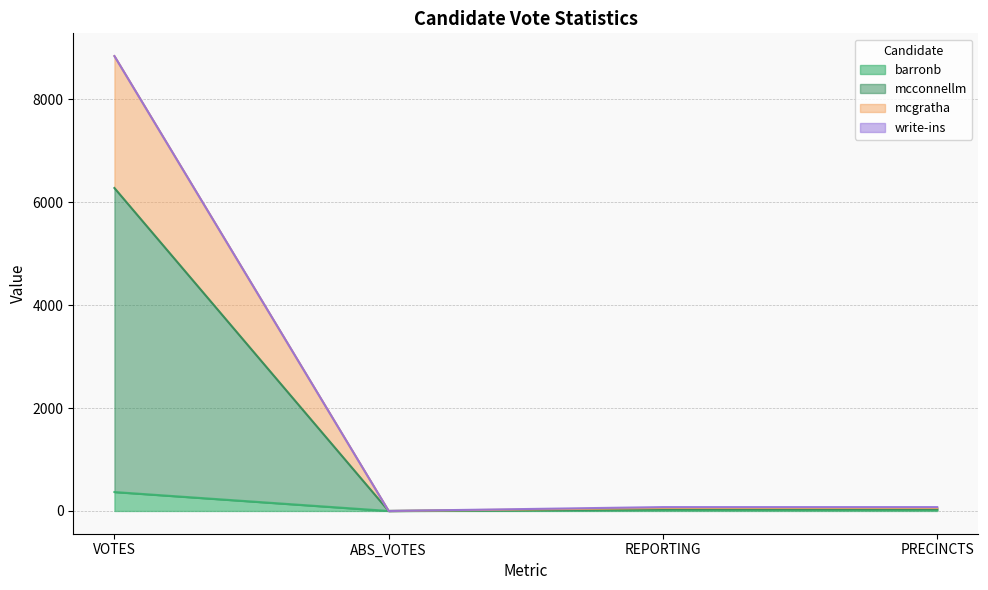

True or false: barronb and mcconnellm intersect in this chart.

False